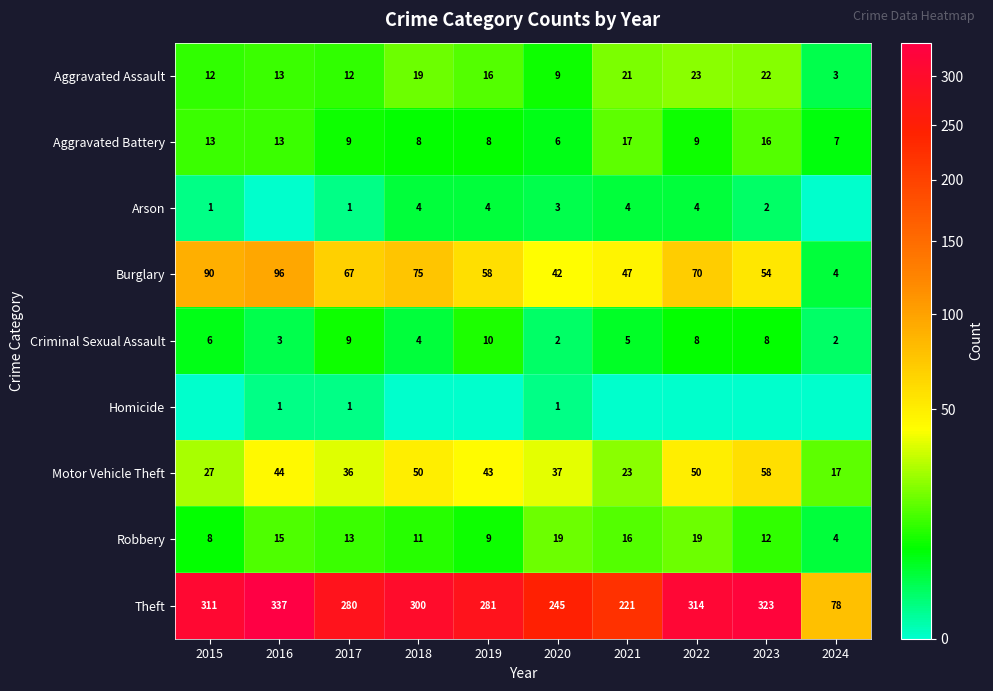

True or false: Aggravated Battery has a value of 14 at 2018.

False